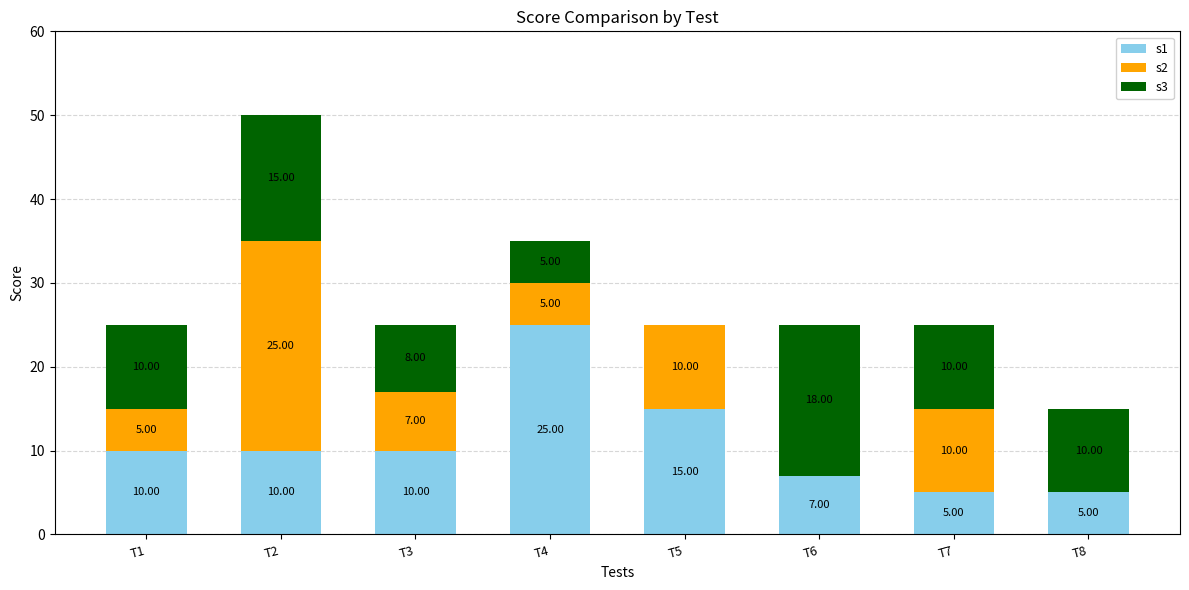

At which category is the sum across all series the highest?

T2